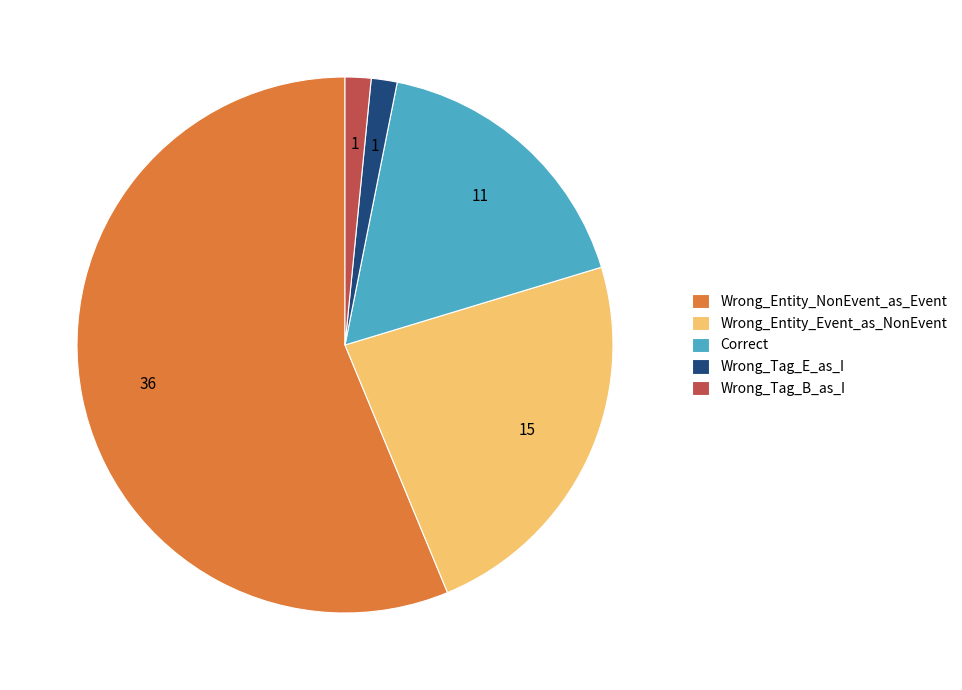

Is it true that Wrong_Entity_NonEvent_as_Event is 50% of the pie?

False